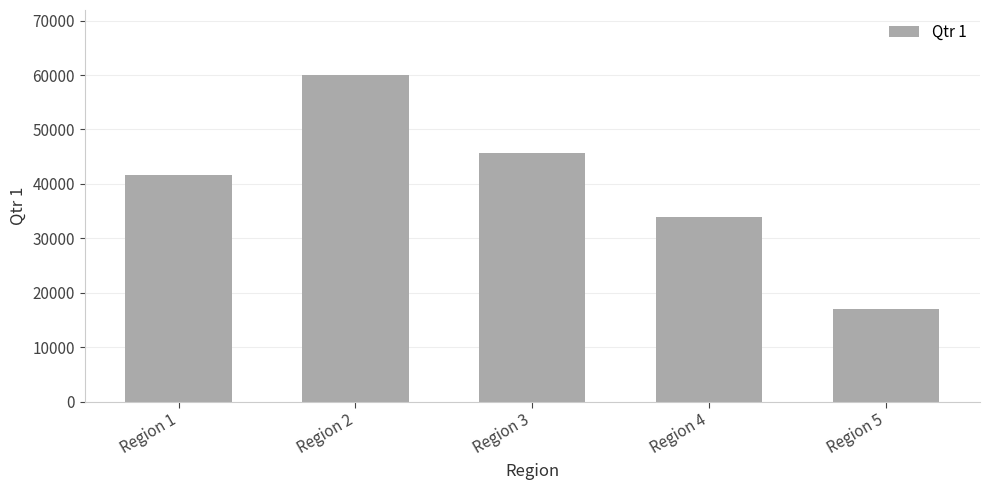

Is it true that the value at Region 5 is 16963.7?

True